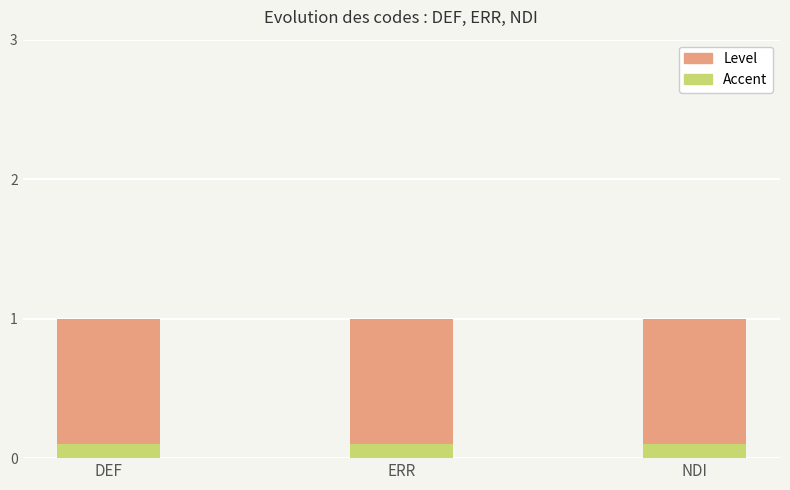

What is the average value of the Level series?

1.0